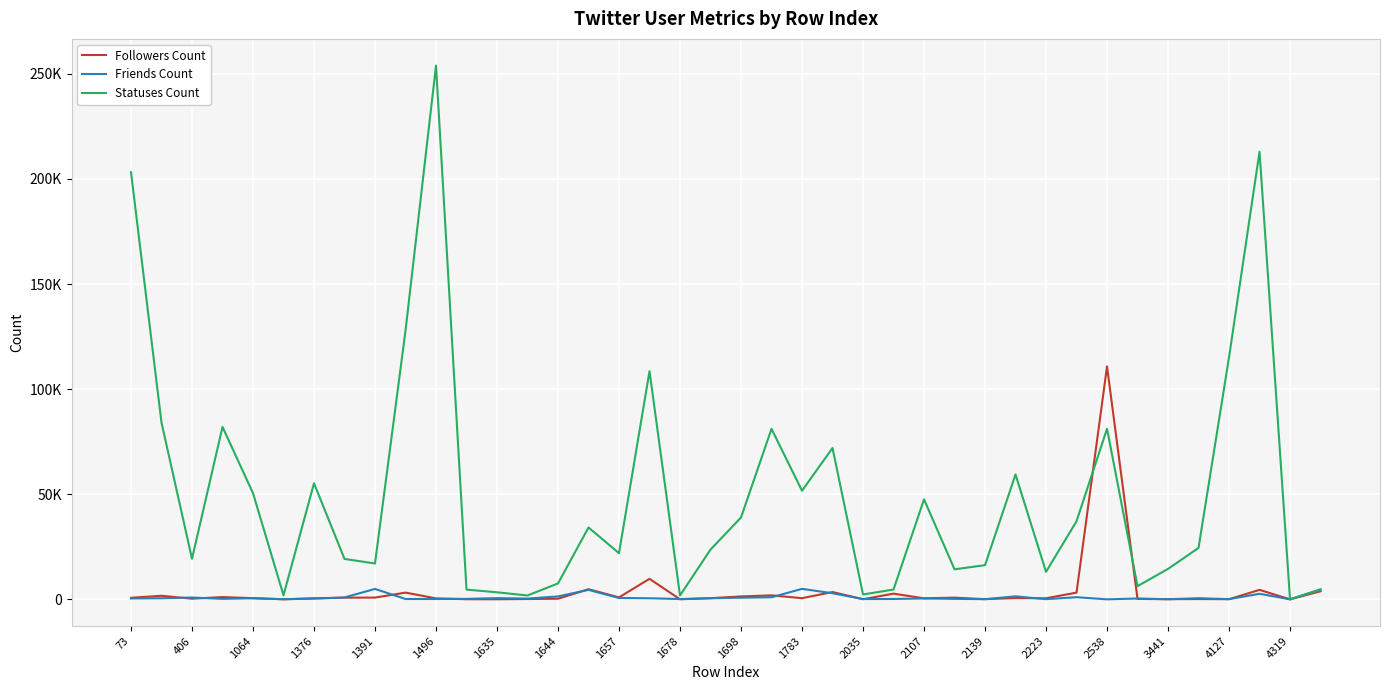

Does the chart display data point markers on the line(s)?

No